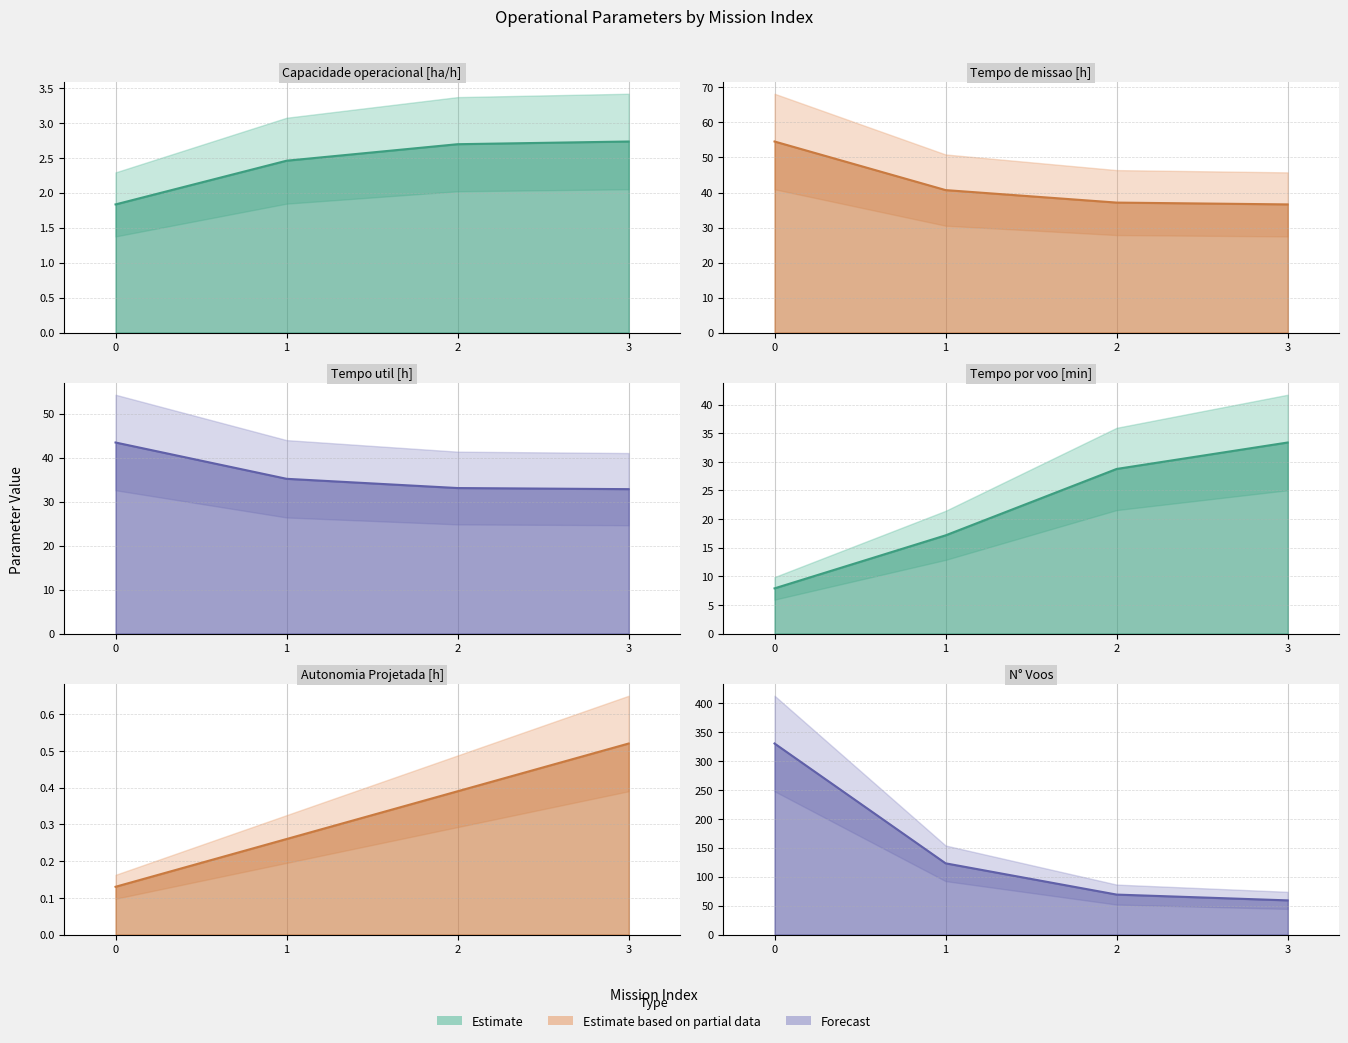

Where is N° Voos nearest to the value 194?

1